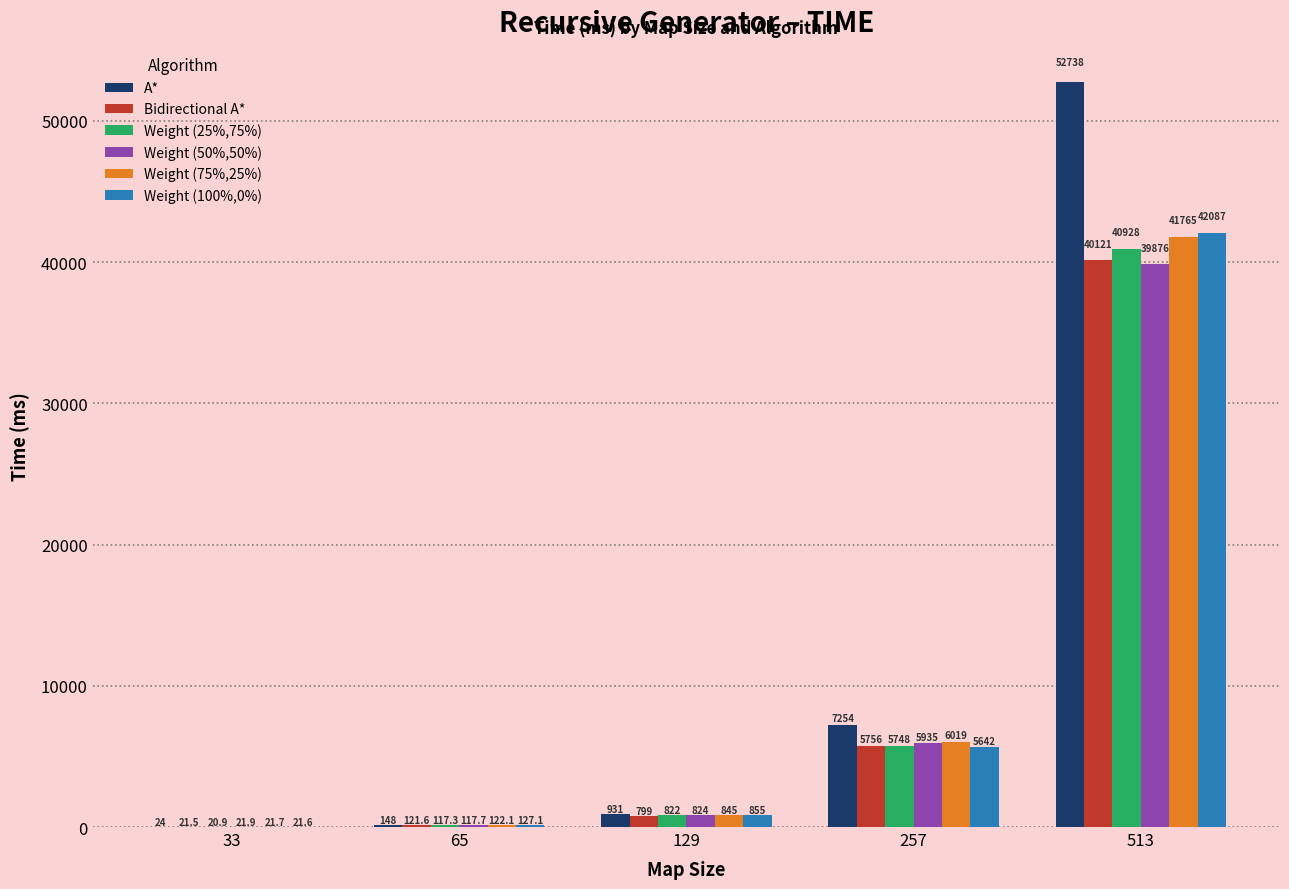

Is the value of Weight (25%,75%) at 129 greater than the value of Weight (75%,25%) at 129?

No